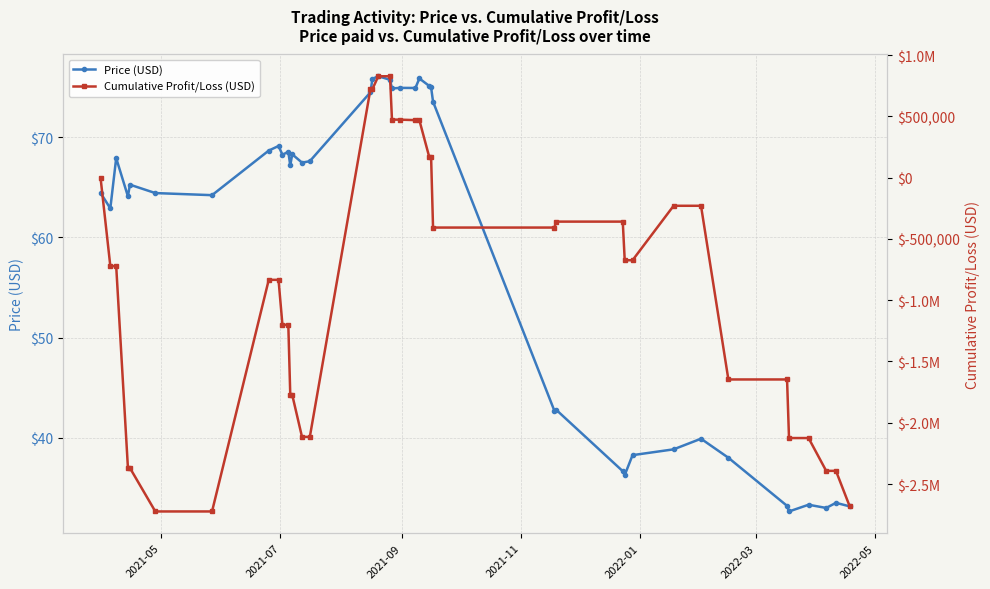

What is the average value of the Price (USD) series?

58.4